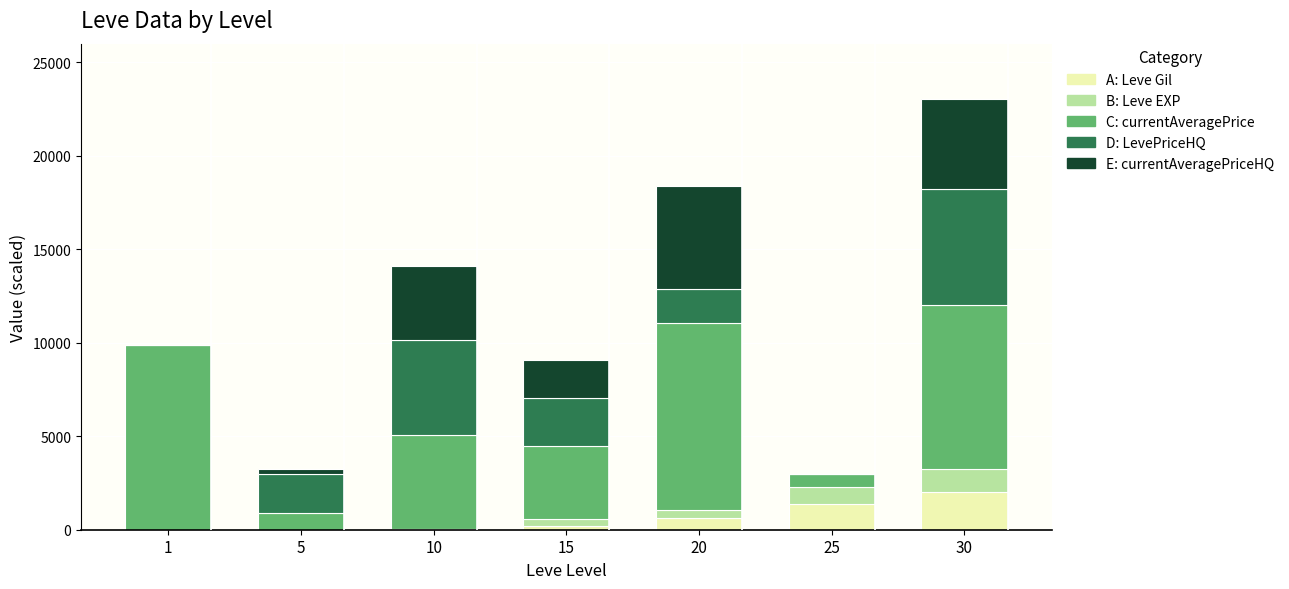

At which category is the sum across all series the highest?

30